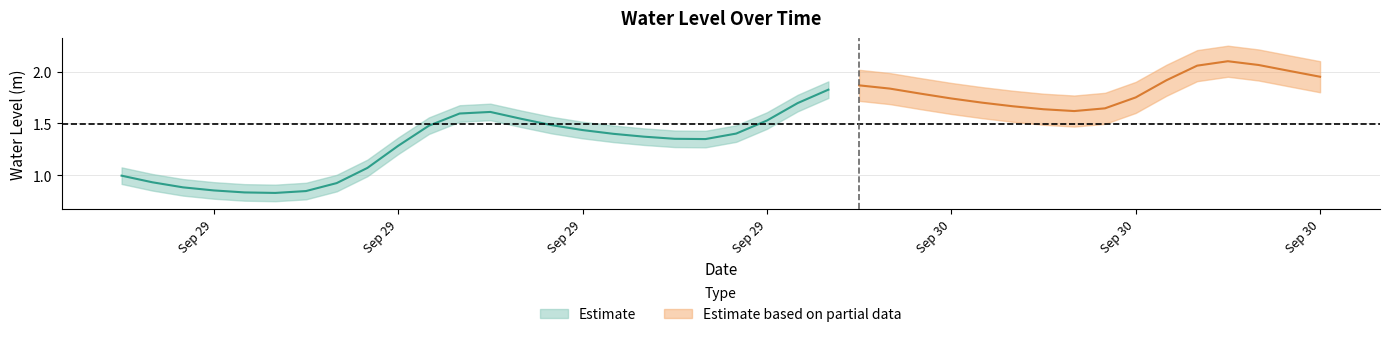

What is the greatest value displayed?

2.1